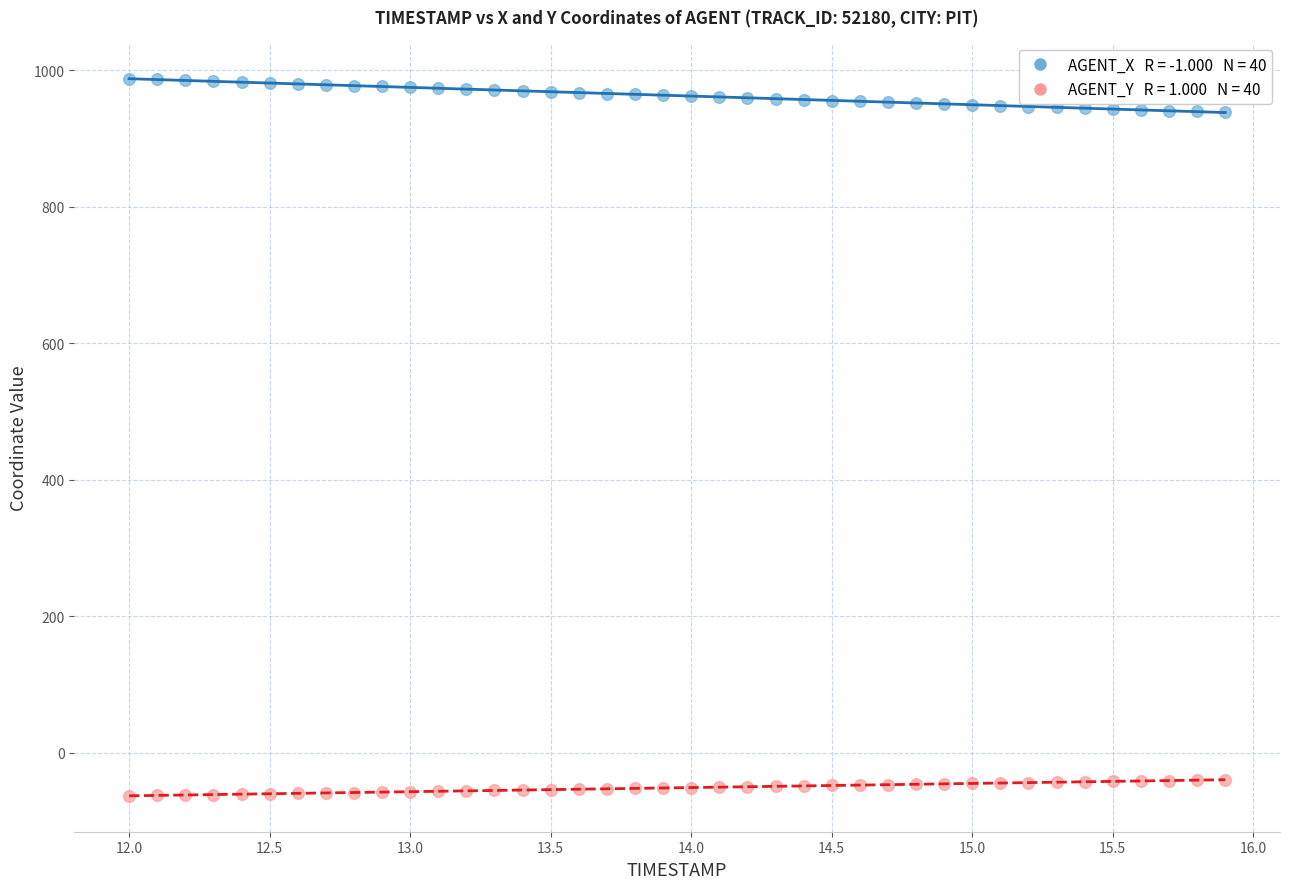

Across all data points, what is the range of Y values (max minus min)?

1050.8